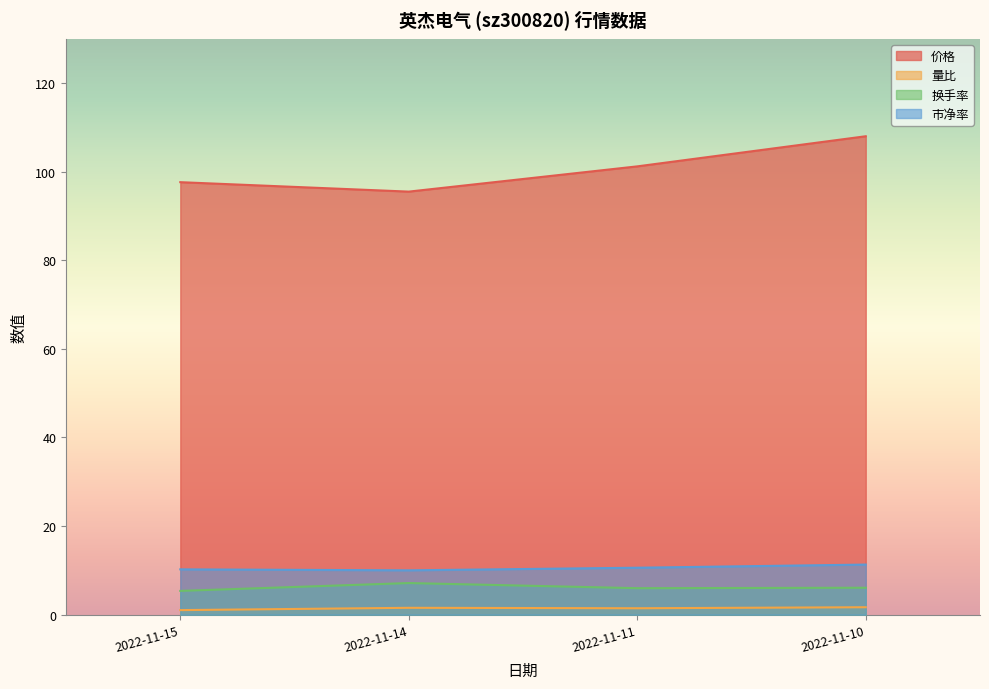

Does the chart display data point markers on the line(s)?

No